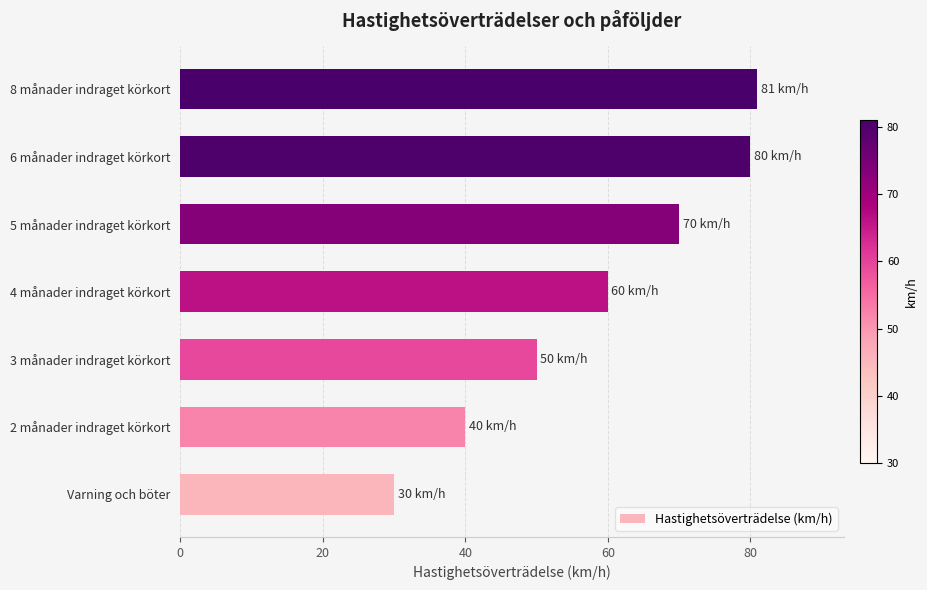

What is the smallest value displayed?

30